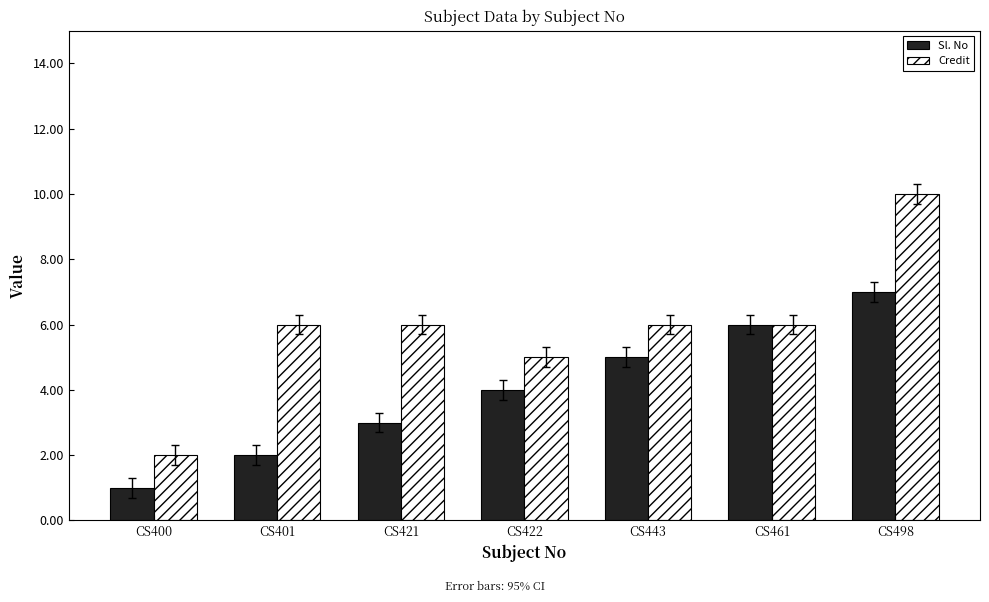

What is the difference between the second highest and second lowest values in the Credit series?

1